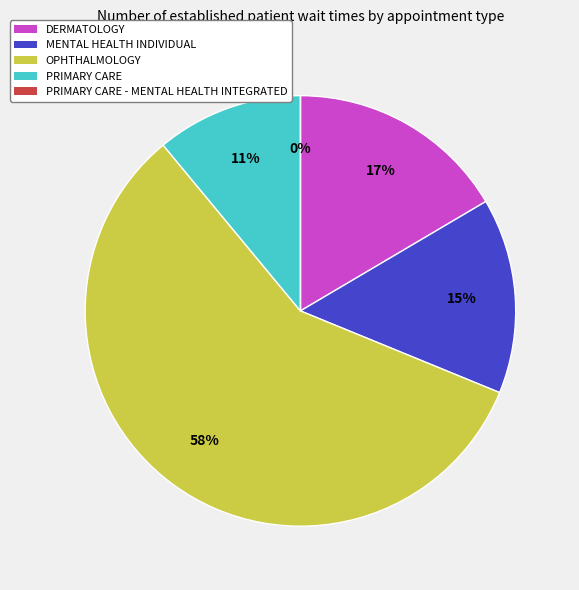

Which category has the biggest portion of the pie?

OPHTHALMOLOGY